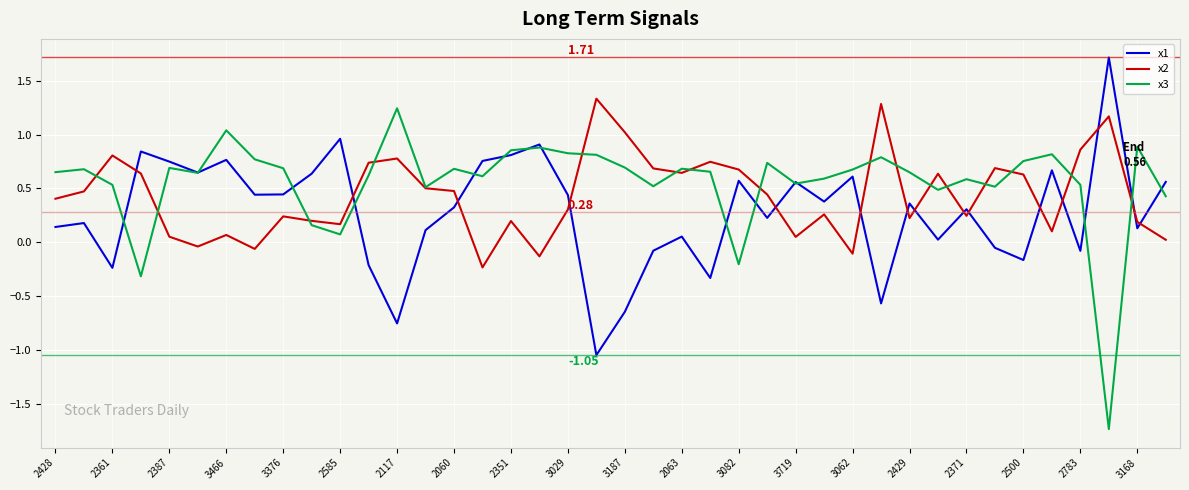

Does the chart display data point markers on the line(s)?

No